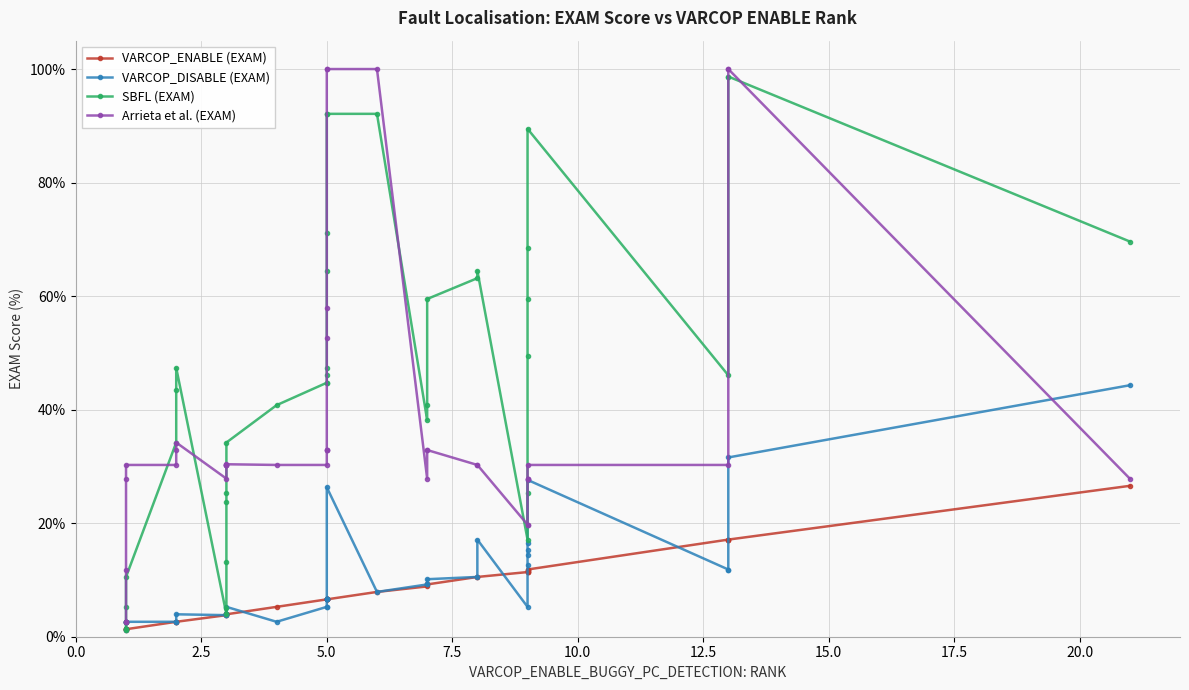

What are all the series names shown in the legend?

VARCOP_ENABLE (EXAM), VARCOP_DISABLE (EXAM), SBFL (EXAM), Arrieta et al. (EXAM)